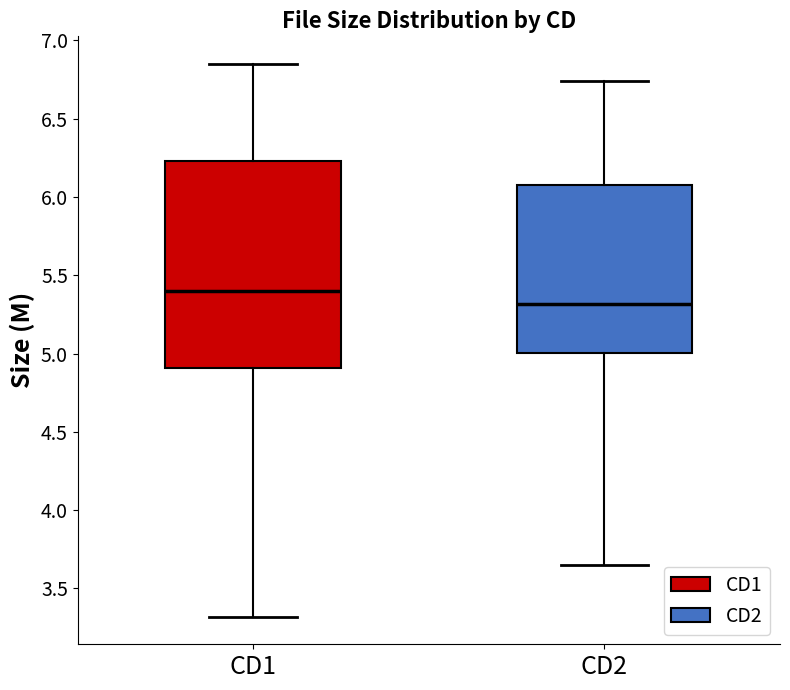

Which box's median line is the highest?

CD1